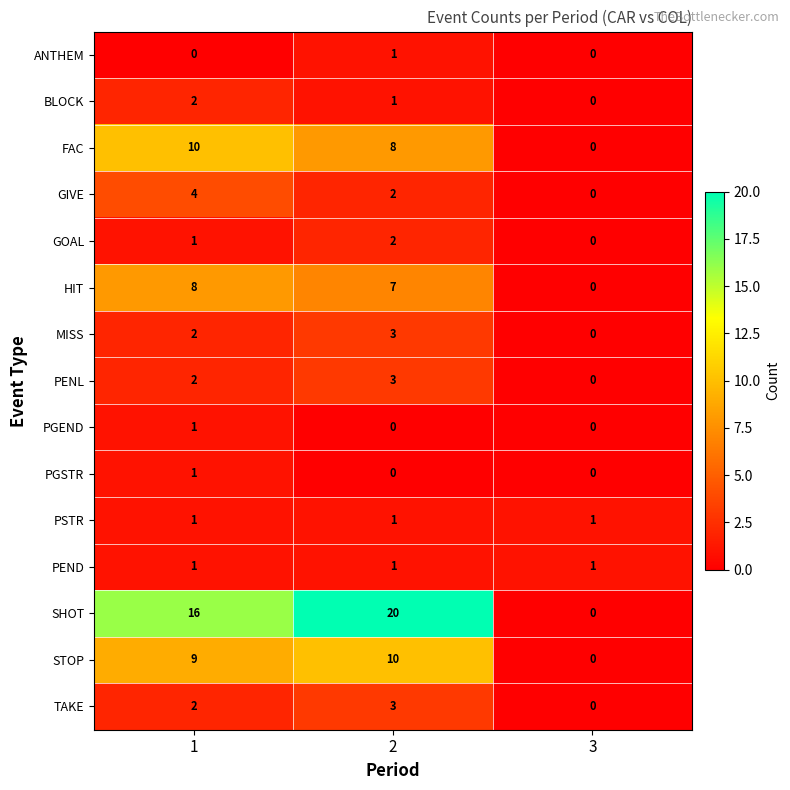

What is the spread (max minus min) of values at 2?

20